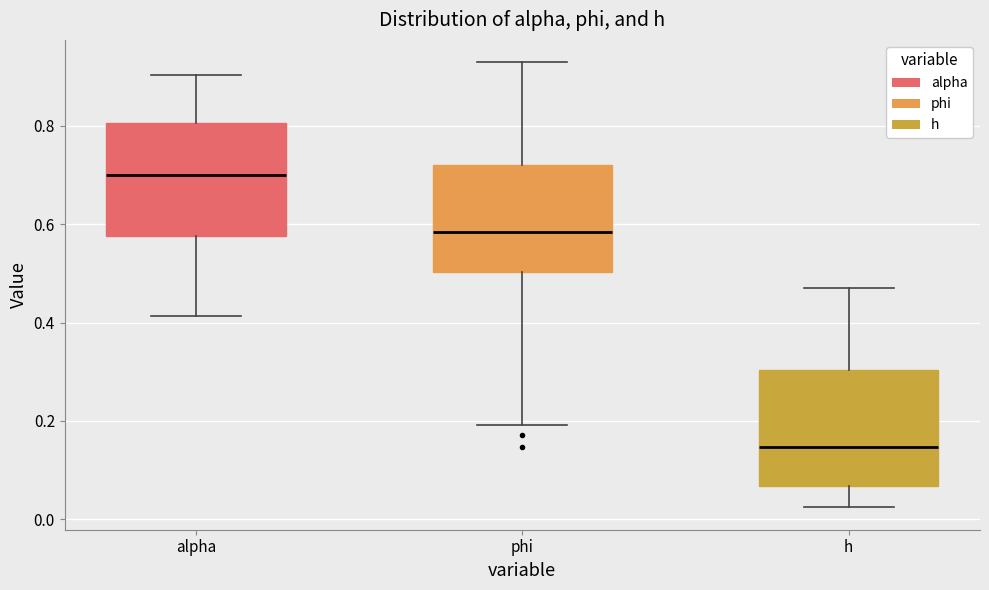

Reading left to right, transcribe this box plot: for each box, give where its median line is, the range the box spans, and where its two whiskers end, as read against the y-axis. The values are not printed on the chart, so give them approximately, as read against the axis.

alpha: median 0.70, box 0.58 to 0.80, whiskers 0.42 to 0.90
phi: median 0.58, box 0.50 to 0.72, whiskers 0.20 to 0.92
h: median 0.14, box 0.06 to 0.30, whiskers 0.02 to 0.48